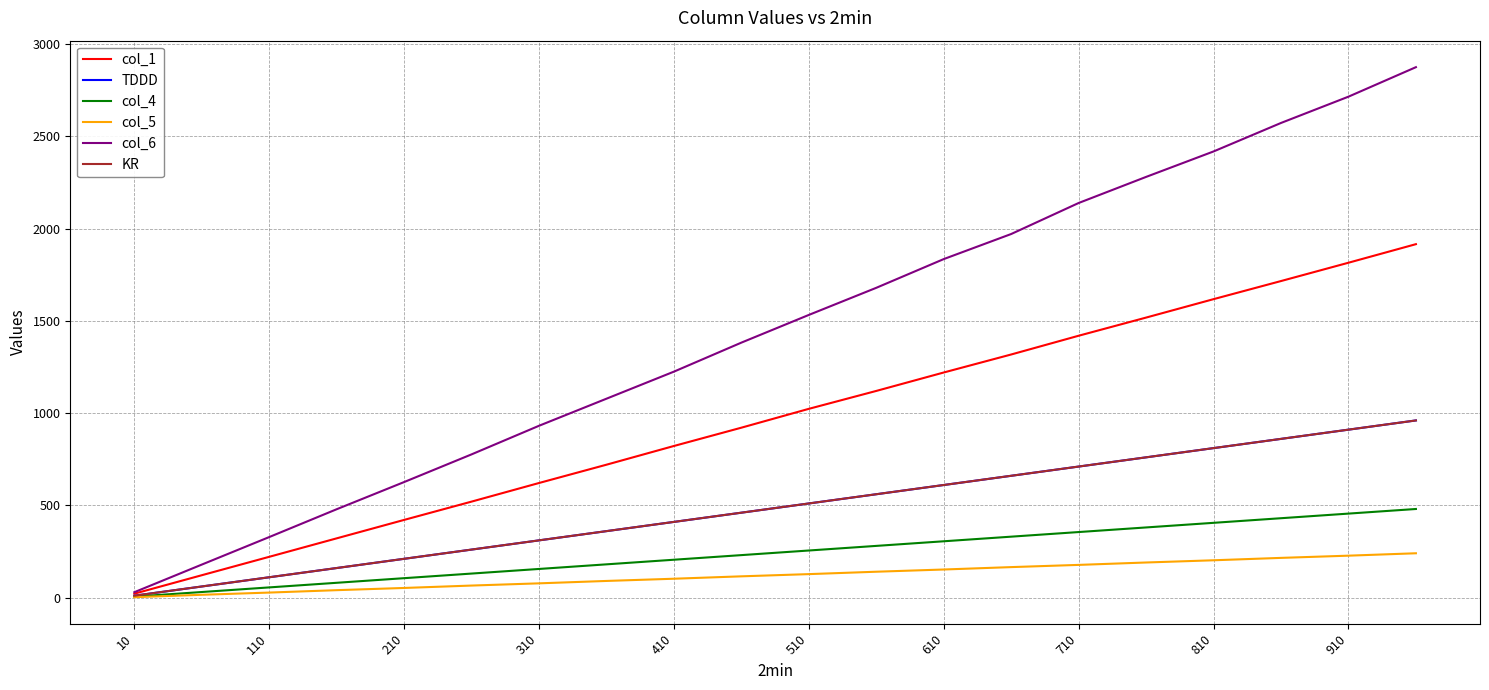

Does the chart display data point markers on the line(s)?

No